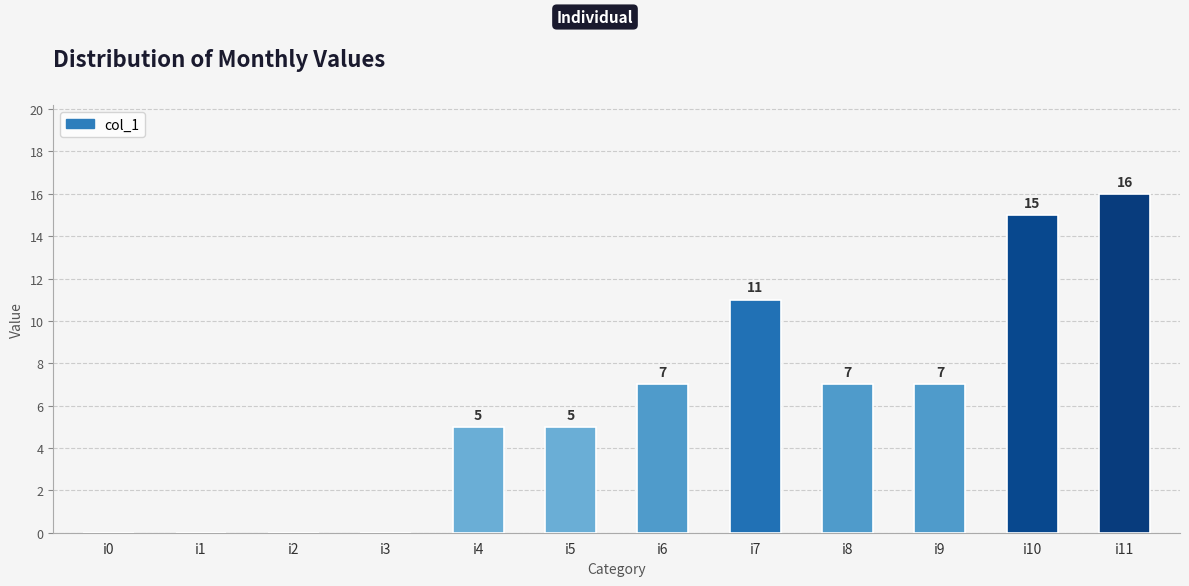

The value at i3 is 7. True or false?

False